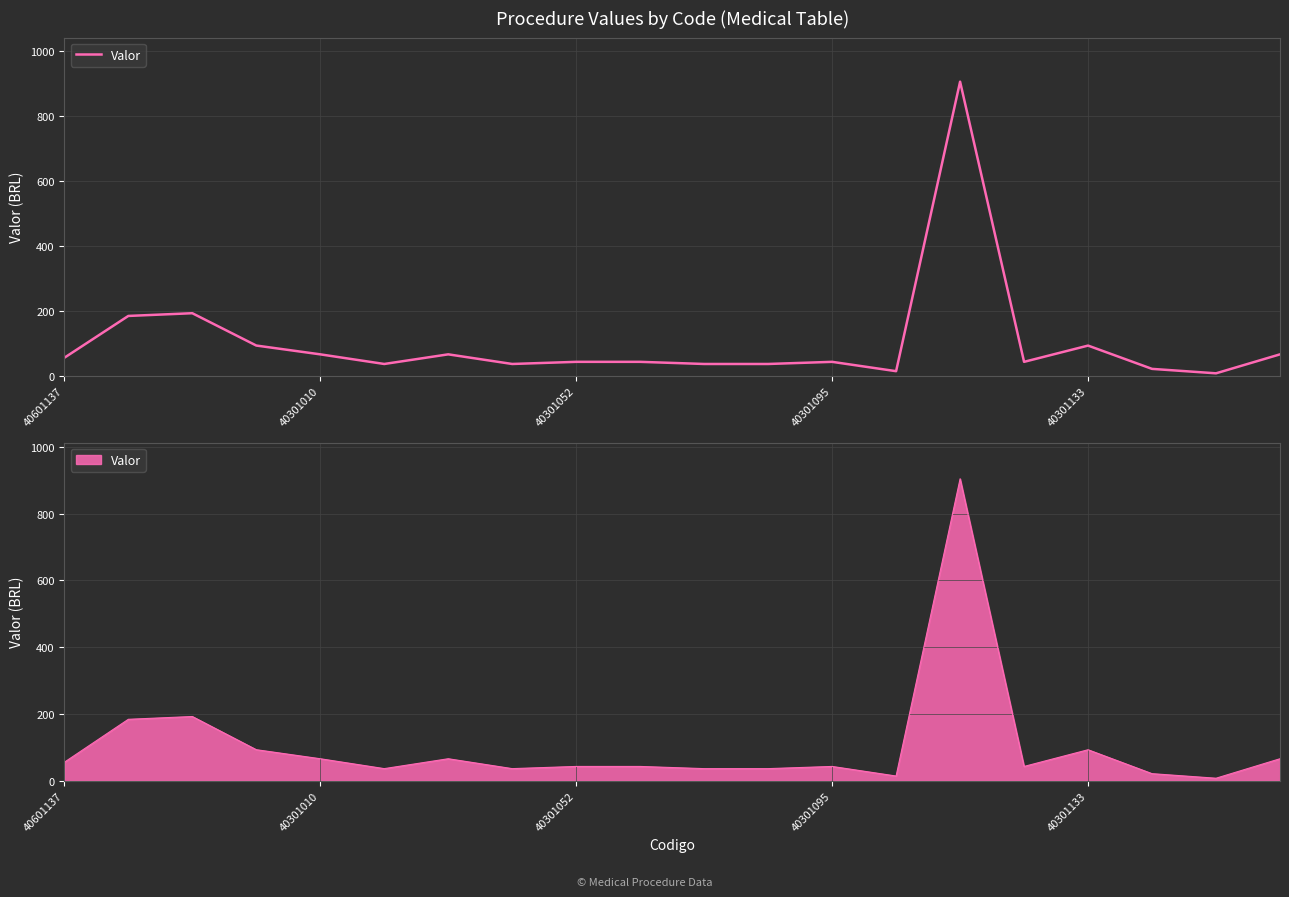

How many points are lower than both their immediate neighbors (excluding endpoints)?

5